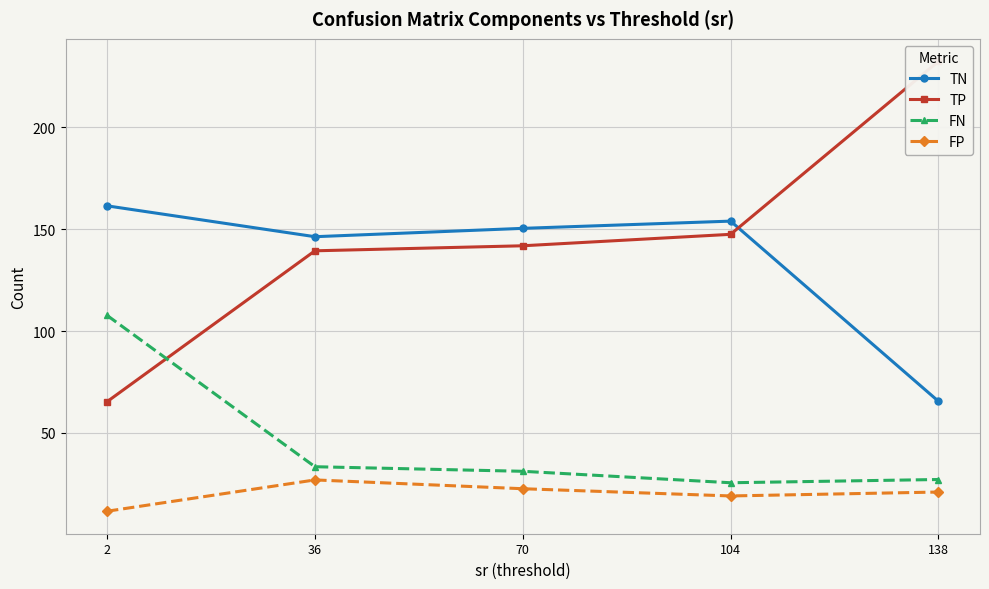

Reading left to right, extract all data points from this chart.

TN: 2=161.4	36=146.3	70=150.4	104=153.9	138=65.5
TP: 2=65.3	36=139.4	70=141.8	104=147.5	138=232.4
FN: 2=107.7	36=33.4	70=31.2	104=25.5	138=27.1
FP: 2=11.6	36=26.9	70=22.6	104=19.1	138=21.0